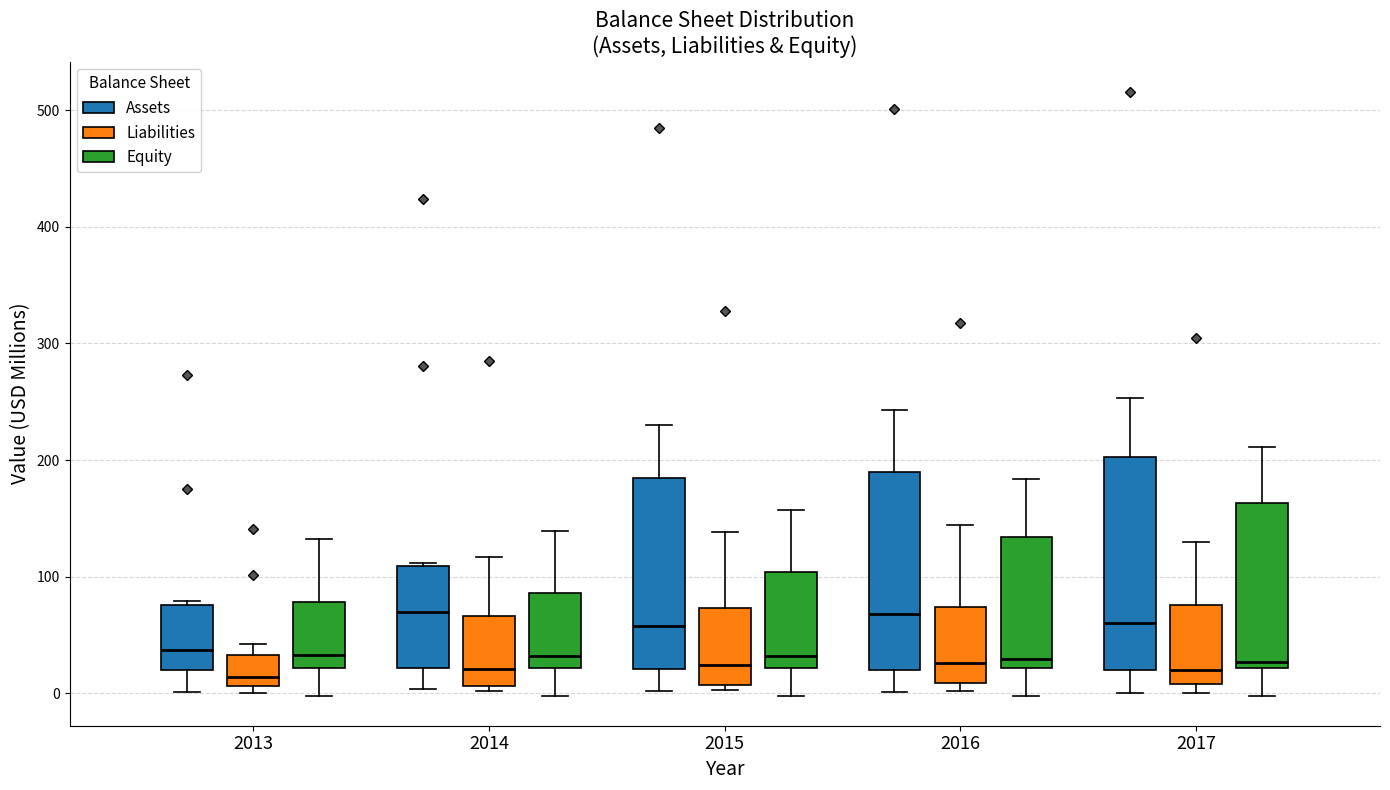

Reading left to right, read every box against the y-axis: the position of its median line, the range the box covers, and the ends of its whiskers. The values are not printed on the chart, so give them approximately, as read against the axis.

2013 (Assets): median 40, box 20 to 80, whiskers 0 to 80 (just above the box's upper edge)
2013 (Liabilities): median 10 (just above the box's lower edge), box 10 to 30, whiskers 0 to 40
2013 (Equity): median 30, box 20 to 80, whiskers 0 to 130
2014 (Assets): median 70, box 20 to 110, whiskers 0 to 110
2014 (Liabilities): median 20, box 10 to 70, whiskers 0 to 120
2014 (Equity): median 30, box 20 to 90, whiskers 0 to 140
2015 (Assets): median 60, box 20 to 180, whiskers 0 to 230
2015 (Liabilities): median 20, box 10 to 70, whiskers 0 to 140
2015 (Equity): median 30, box 20 to 100, whiskers 0 to 160
2016 (Assets): median 70, box 20 to 190, whiskers 0 to 240
2016 (Liabilities): median 30, box 10 to 70, whiskers 0 to 140
2016 (Equity): median 30, box 20 to 130, whiskers 0 to 180
2017 (Assets): median 60, box 20 to 200, whiskers 0 to 250
2017 (Liabilities): median 20, box 10 to 80, whiskers 0 to 130
2017 (Equity): median 30, box 20 to 160, whiskers 0 to 210